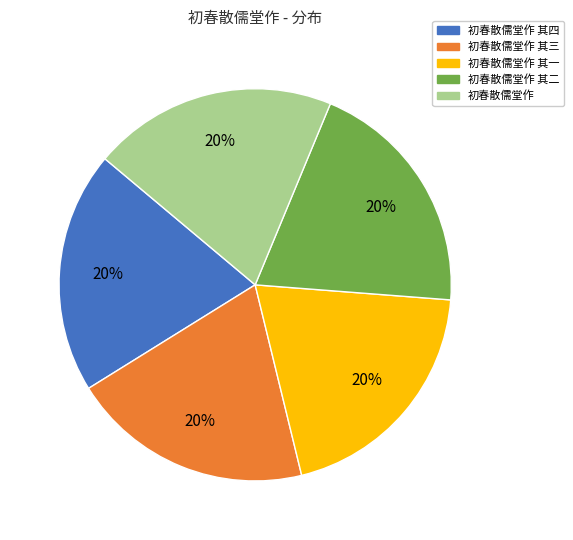

Is there any slice that represents more than half of the pie?

No